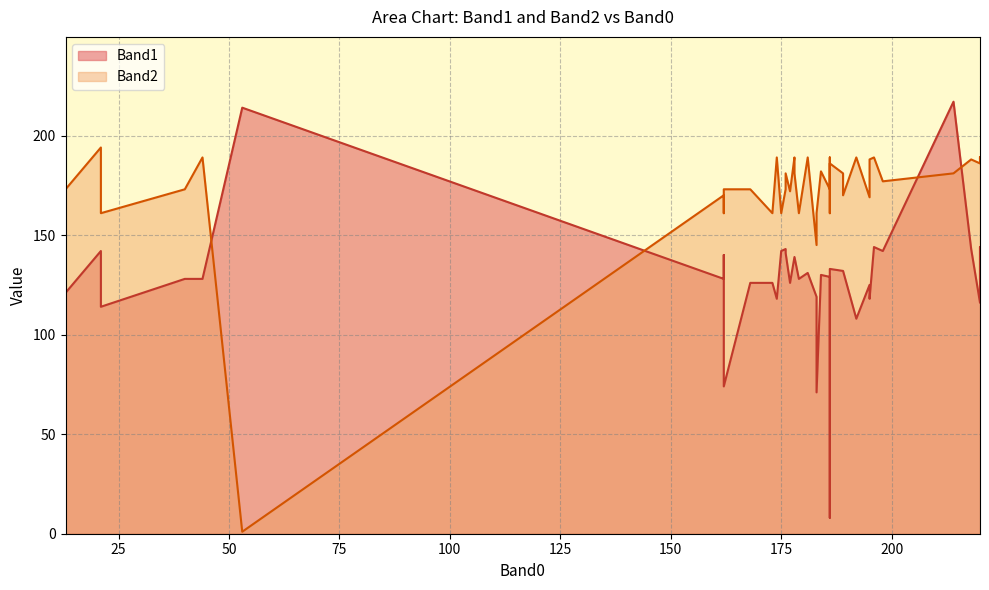

How many values in the Band1 series are below 129?

20